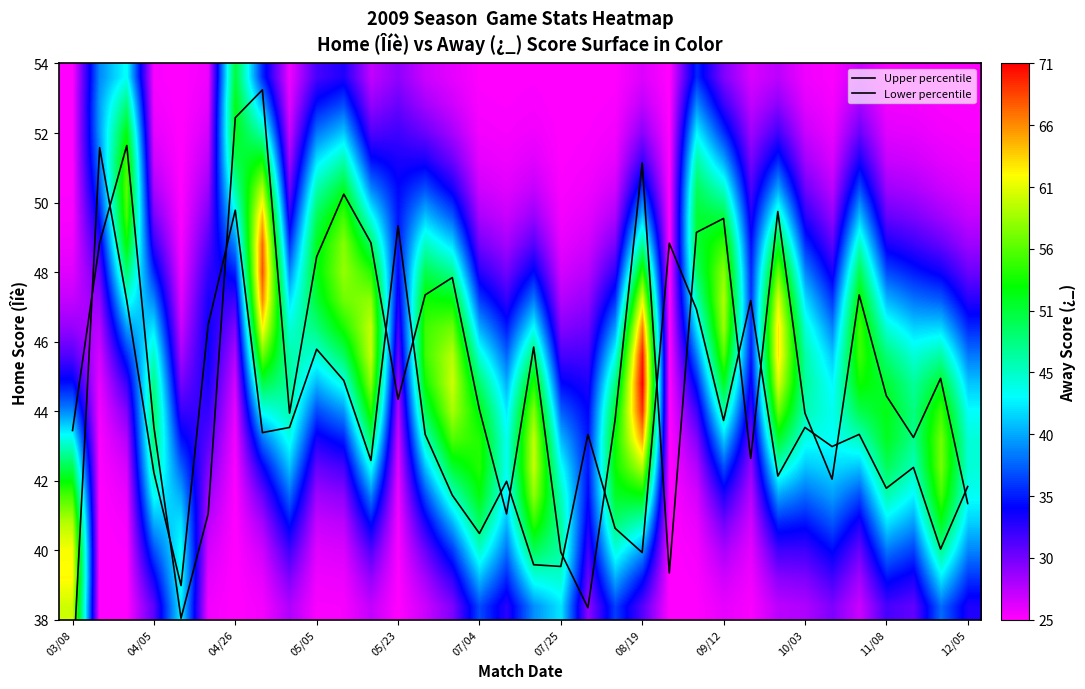

The 44 series shows 75.2 at 09/12. True or false?

False